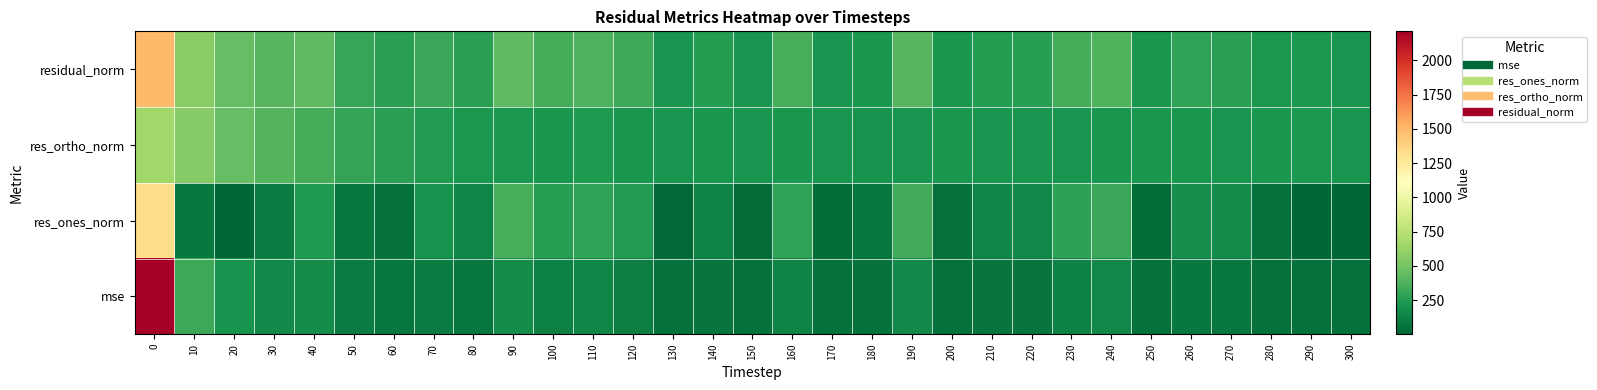

Between 170 and 300, which is larger?

170